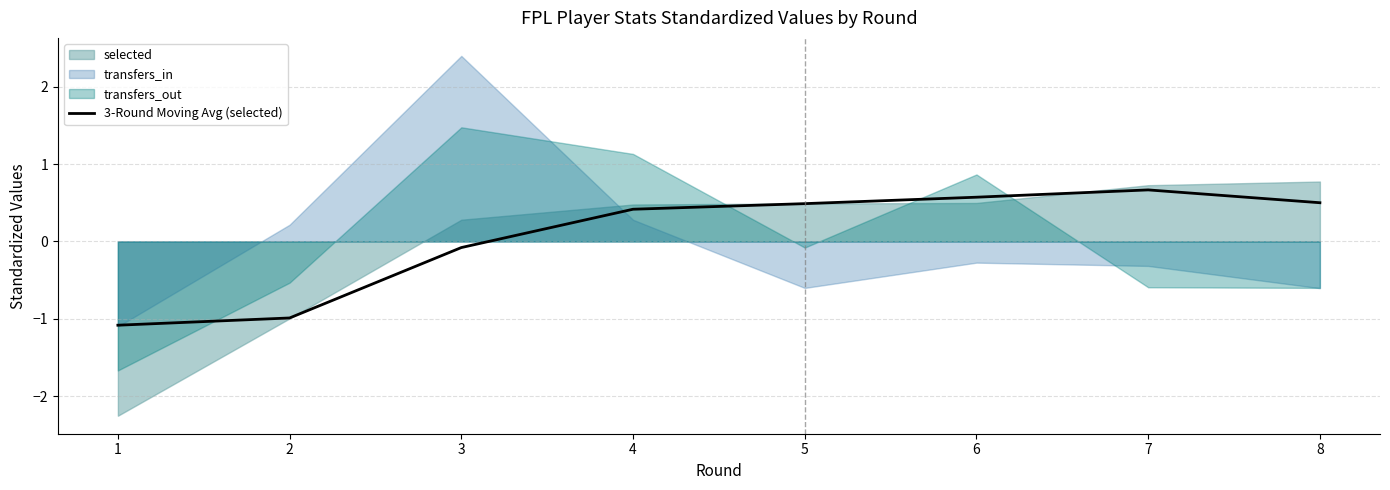

True or false: the data shows -0.1 at 3.

True